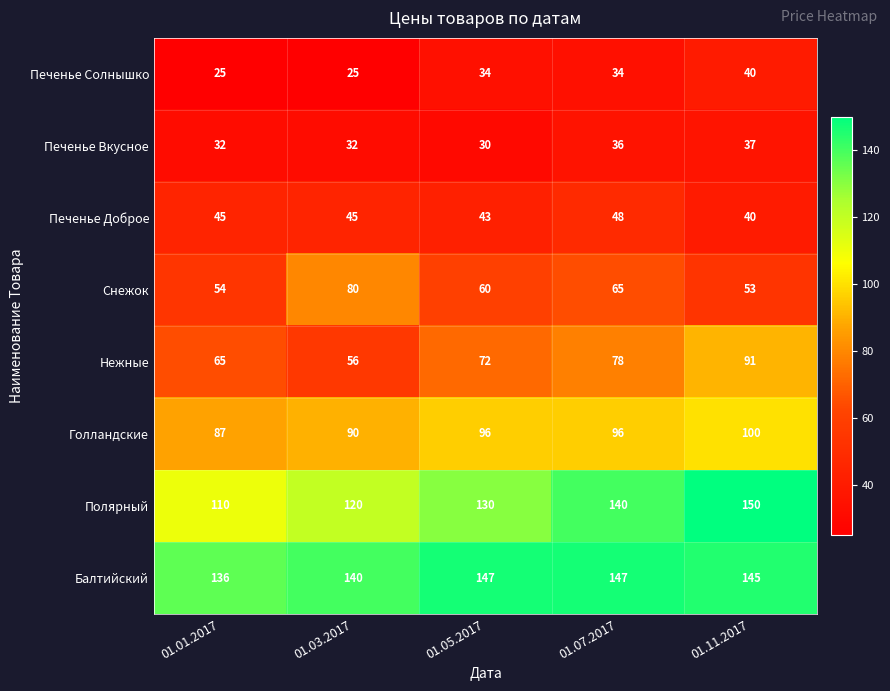

What value does the Полярный series have at 01.01.2017, to the nearest 10?

110